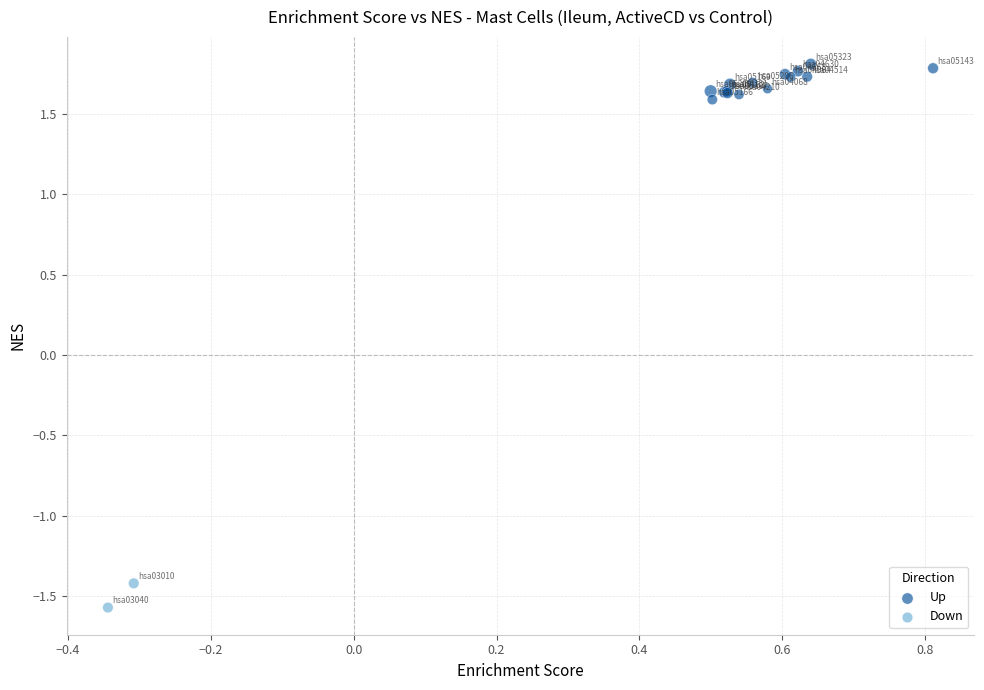

What are all the series names shown in the legend?

Up, Down